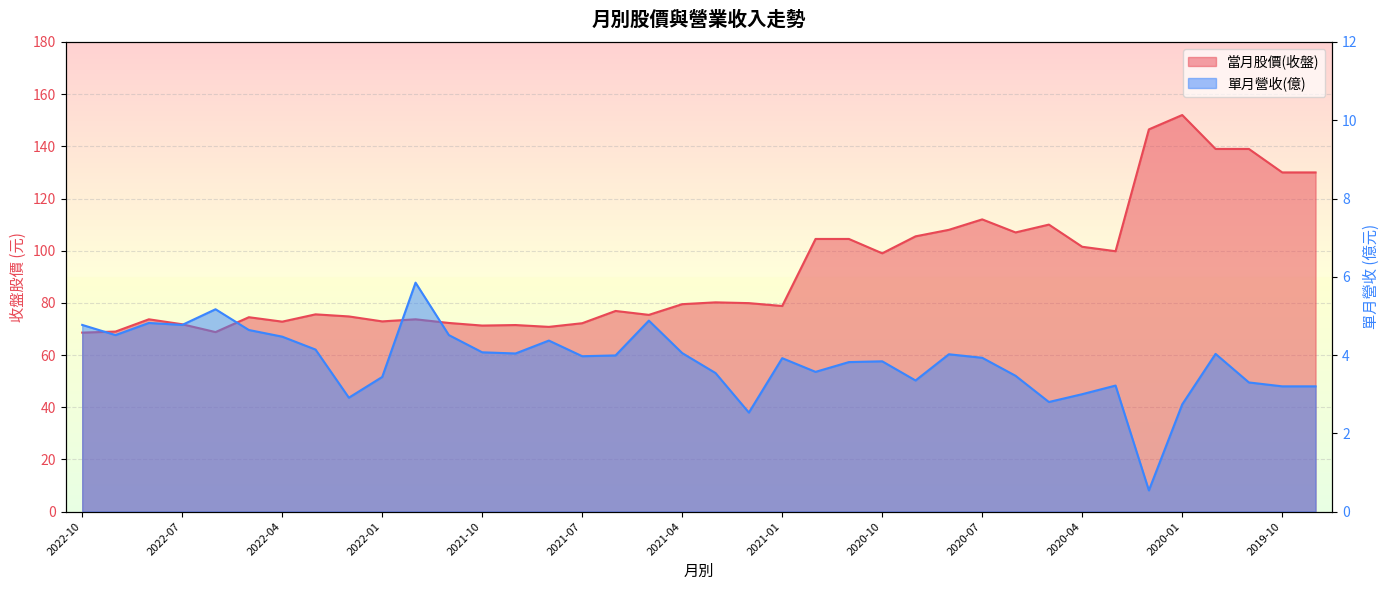

What is the label of the 37th point from the right?

2022-09